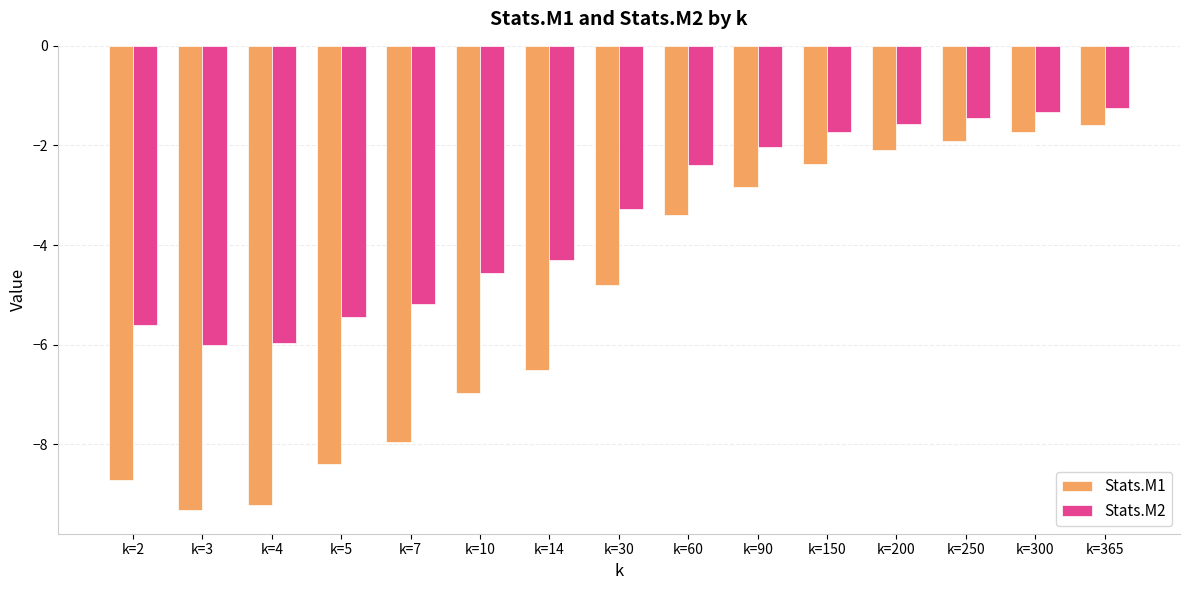

Rank the series at k=150 from highest to lowest value.

Stats.M2, Stats.M1